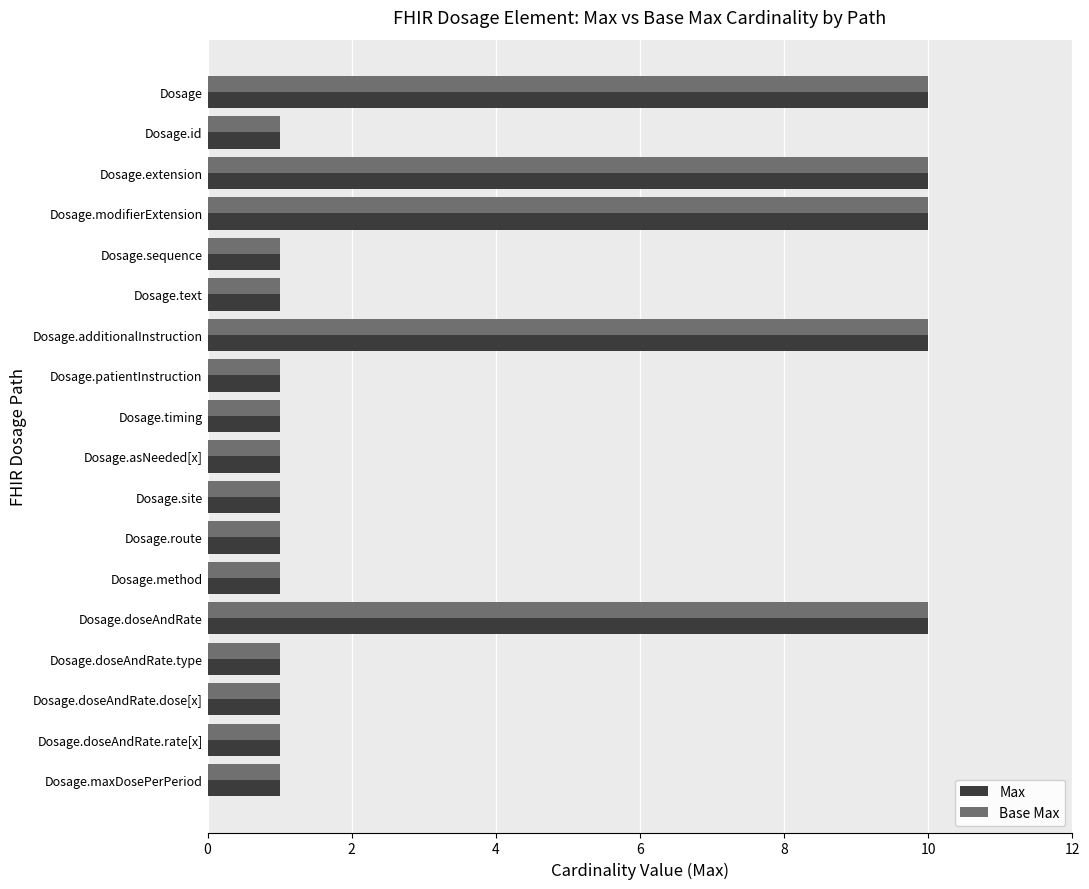

Is the value of Max at Dosage.extension greater than the value of Base Max at Dosage.doseAndRate.dose[x]?

Yes